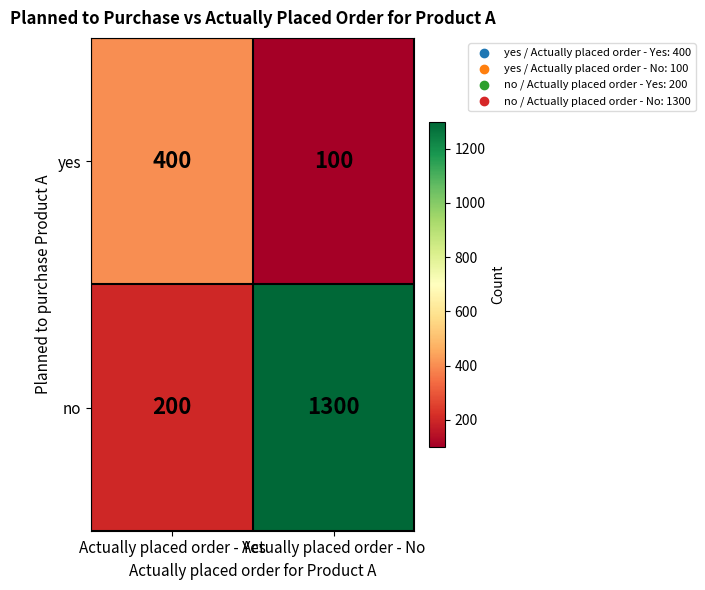

True or false: no has a value of 337 at Actually placed order - Yes.

False